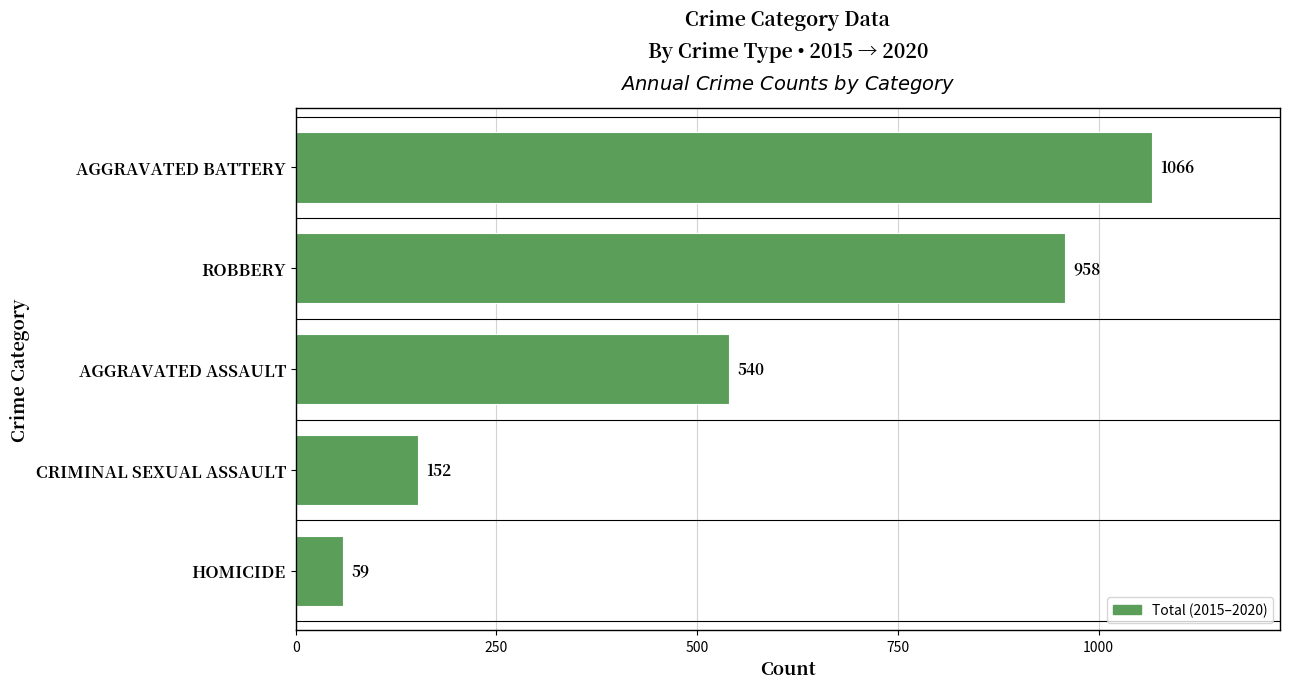

True or false: the data shows 958 at ROBBERY.

True